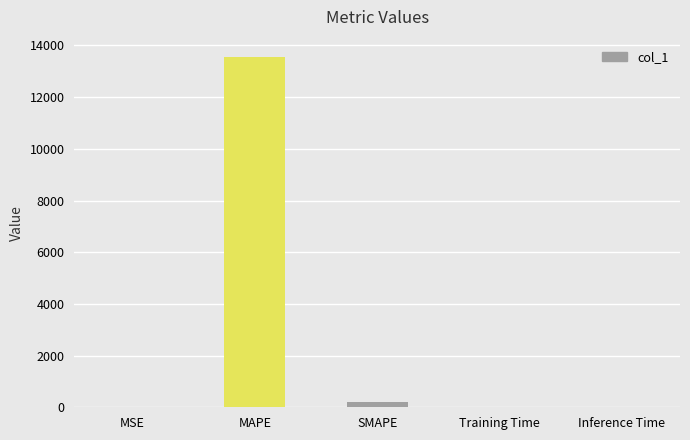

Is it true that the value at Inference Time is 0.0?

True